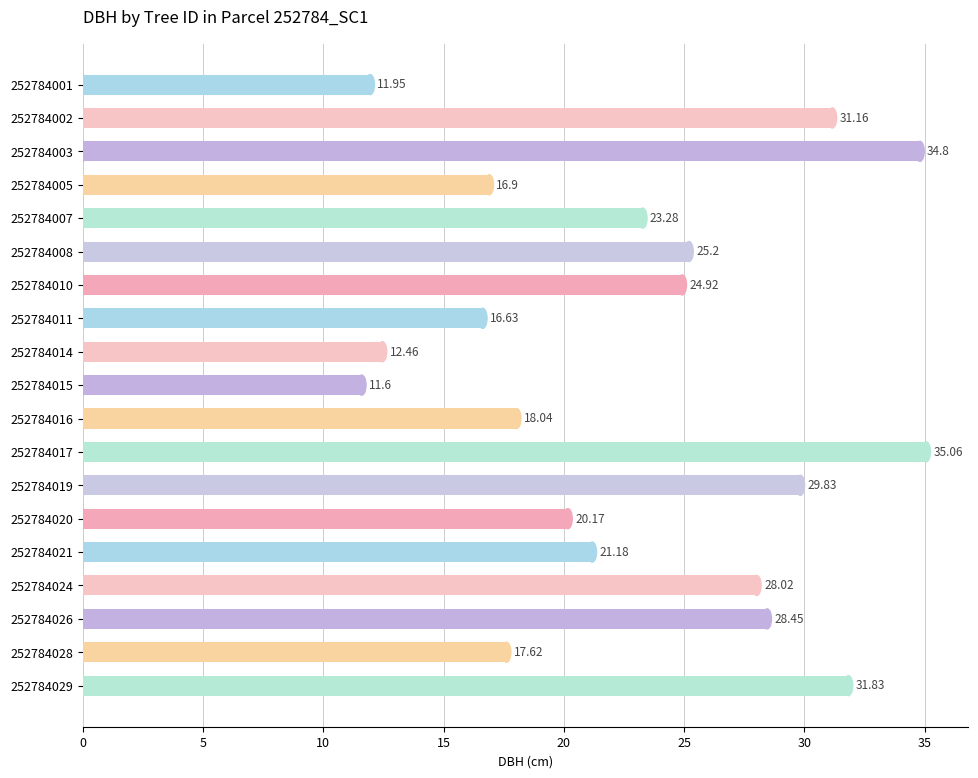

What is the change in value from 252784017 to 252784028?

-17.4